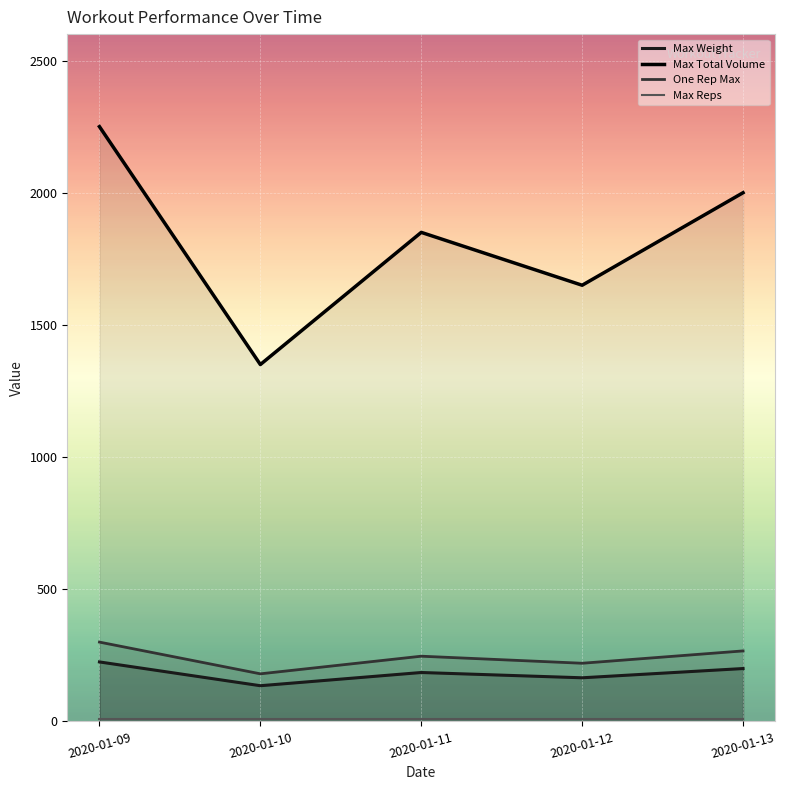

At how many categories does at least one series exceed 1567?

4